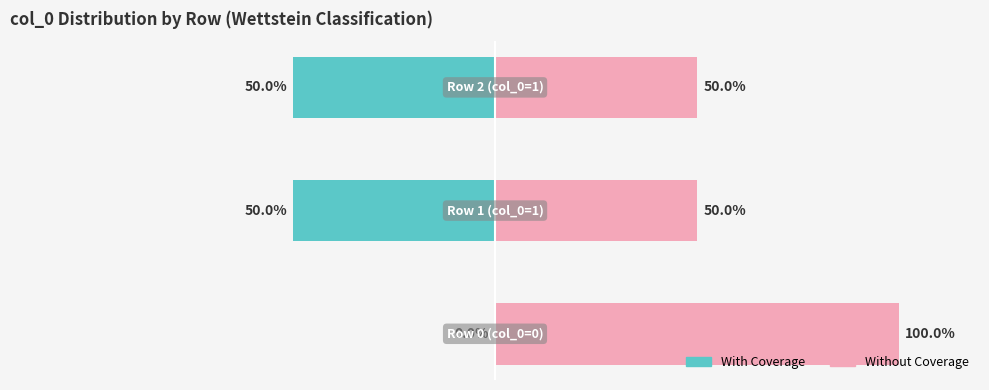

How many distinct data groups are displayed?

2